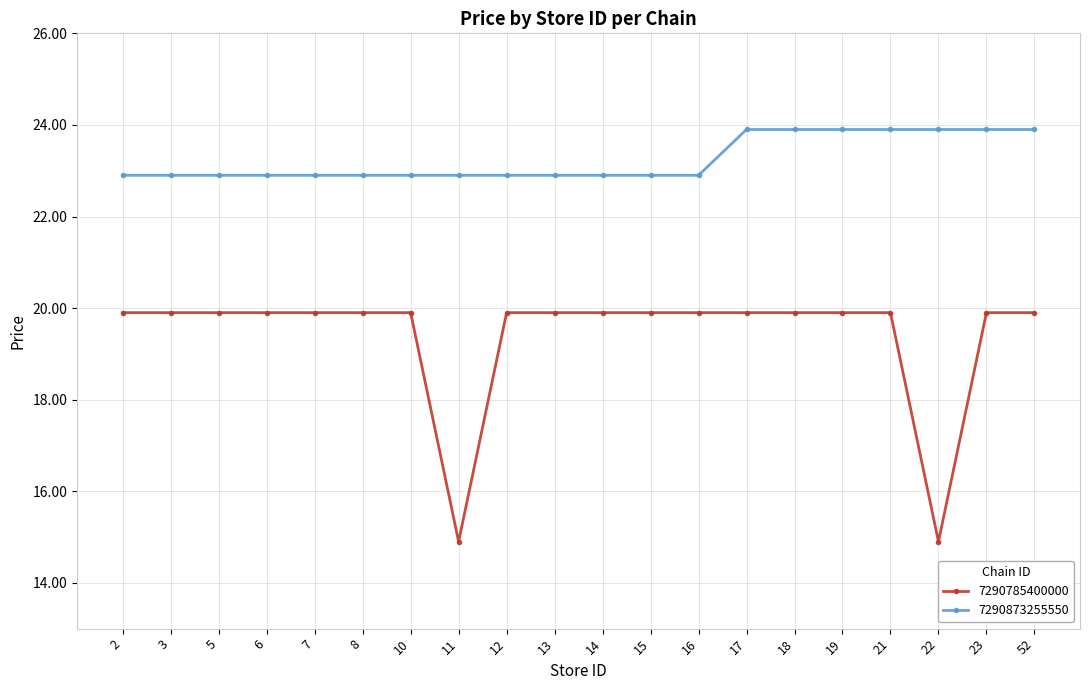

At how many categories does at least one series exceed 15?

20